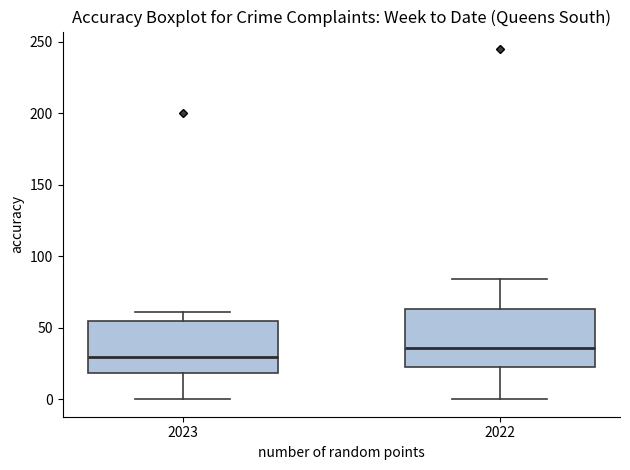

Reading left to right, read every box against the y-axis: the position of its median line, the range the box covers, and the ends of its whiskers. The values are not printed on the chart, so give them approximately, as read against the axis.

2023: median 30, box 20 to 55, whiskers 0 to 60
2022: median 35, box 20 to 65, whiskers 0 to 85